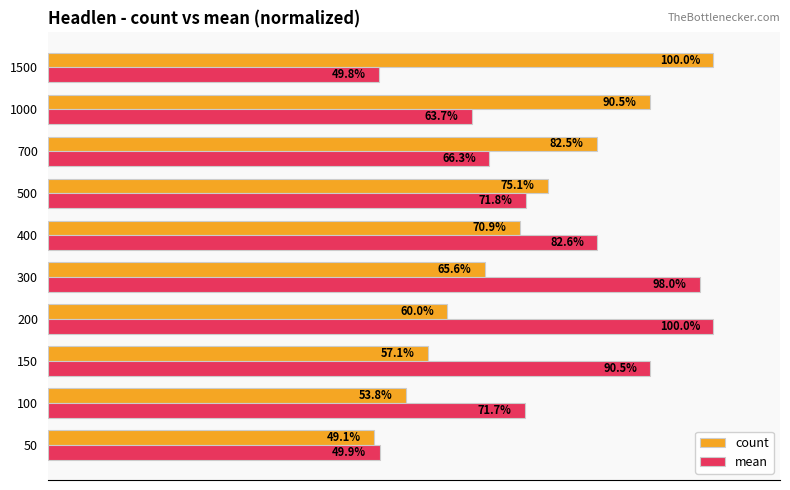

Which series has the largest range (max minus min)?

count